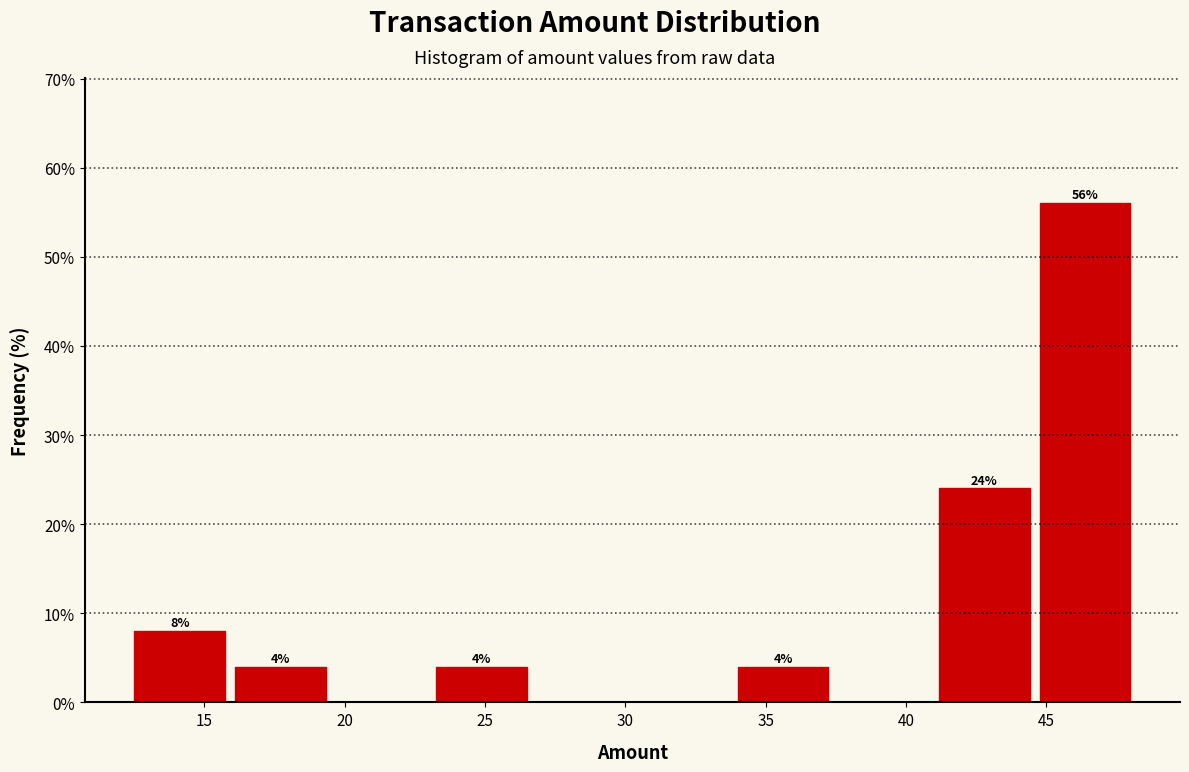

Over which range of the x-axis is the bar tallest?

44.5 to 48.0